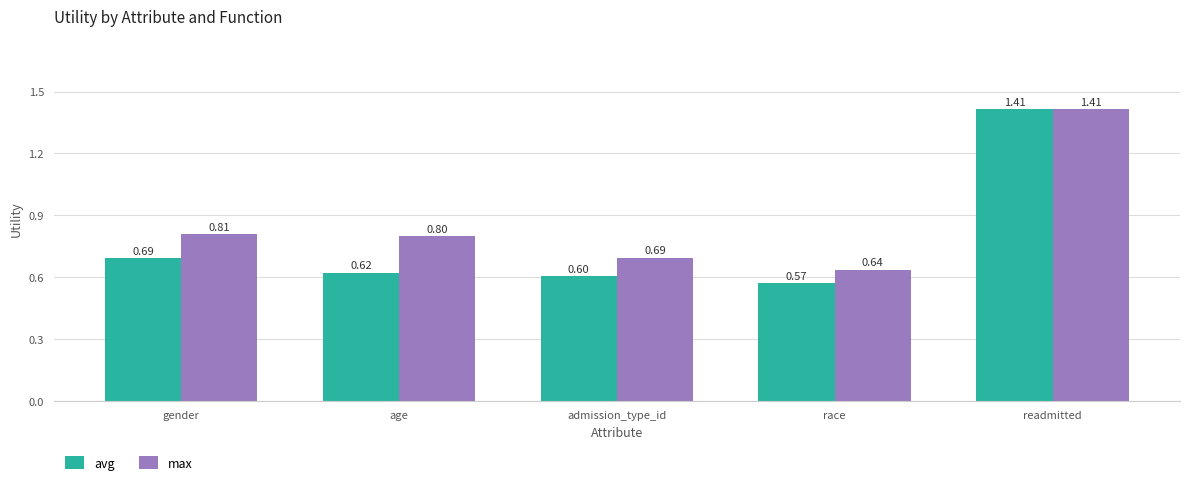

What position from the right is race?

2